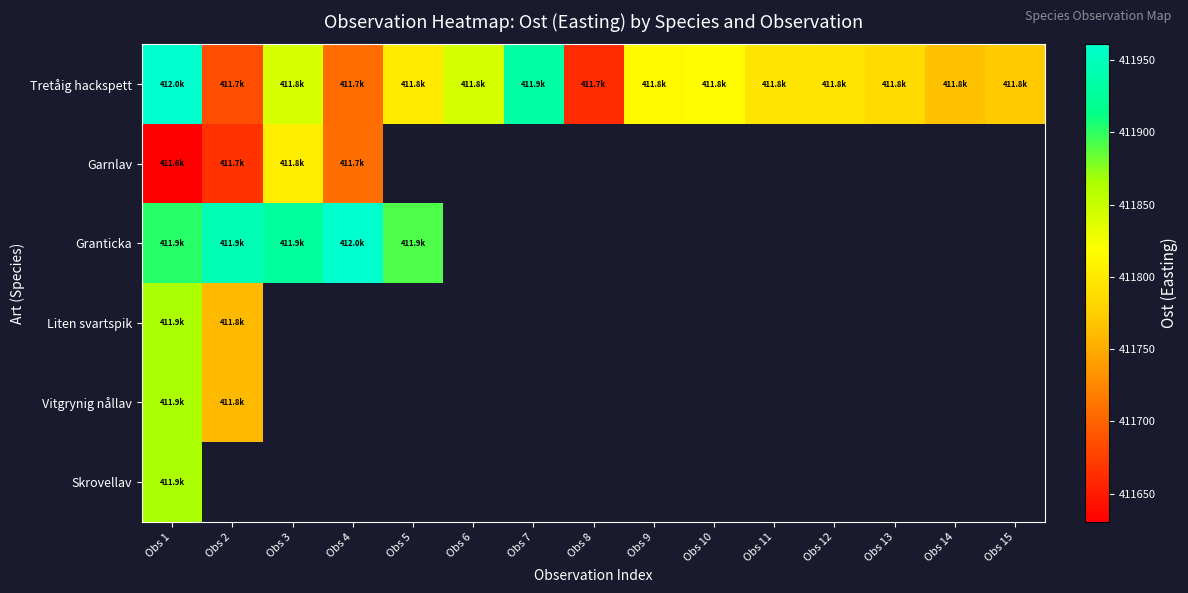

At which category does the chart reach its peak across all series?

Obs 1